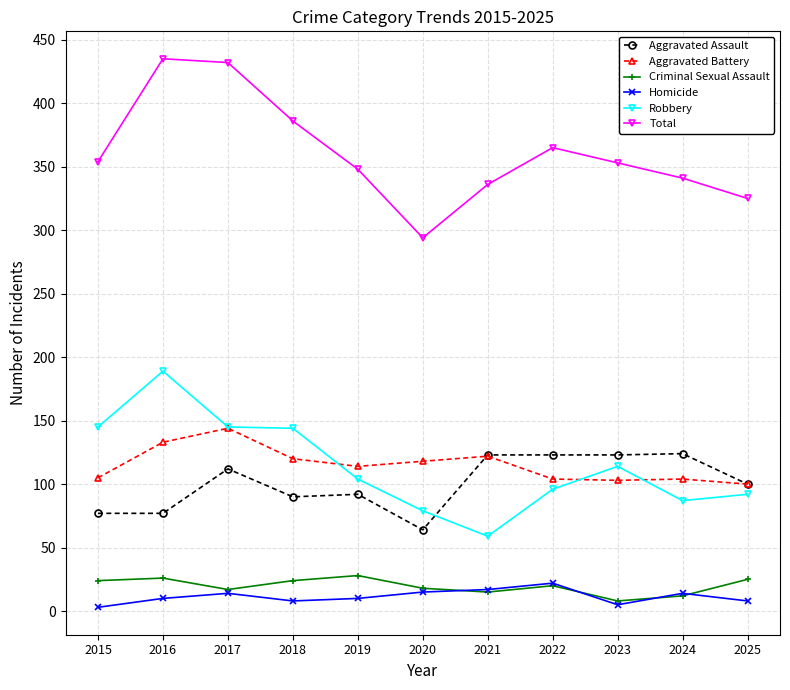

Which series has the largest total across all categories?

Total